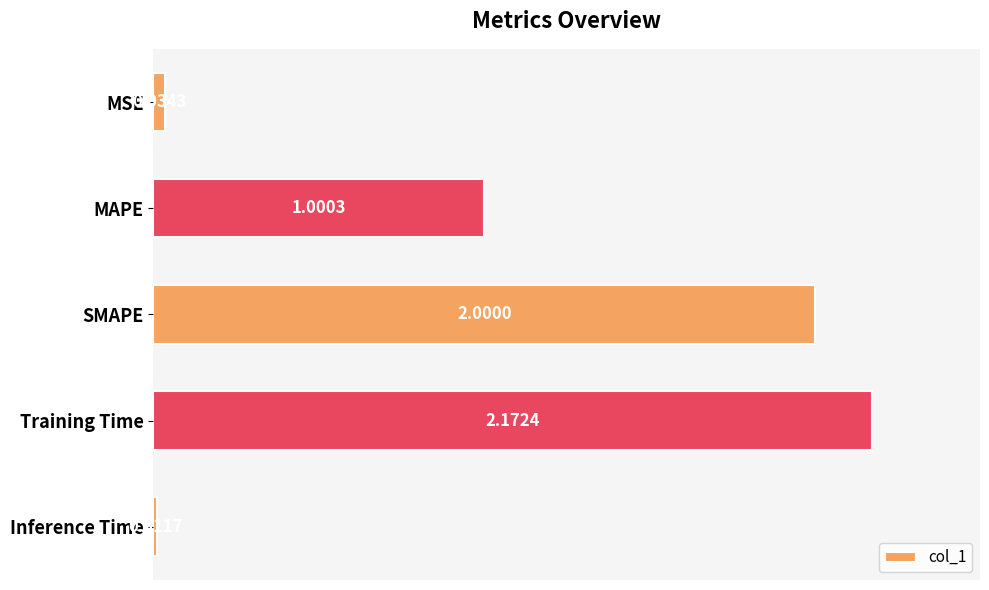

What is the sum of all values?

5.2